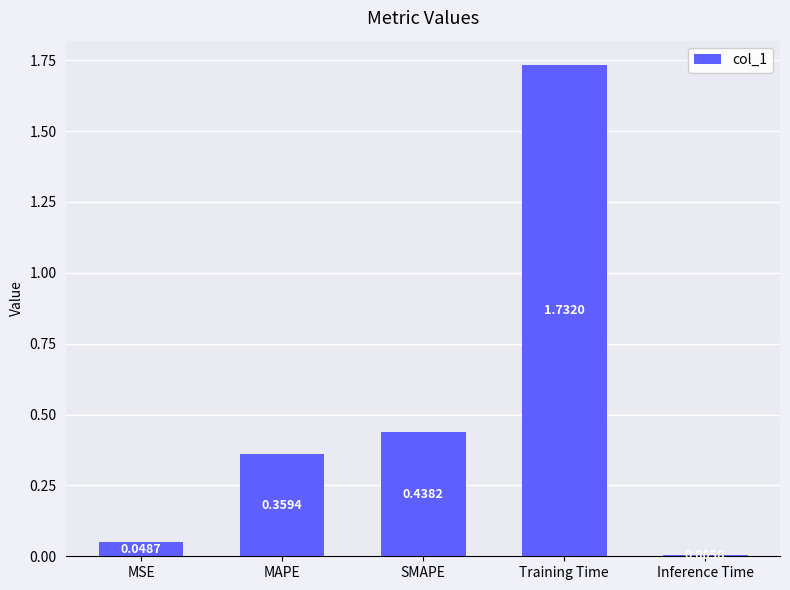

Where is the data nearest to the value 0?

Inference Time